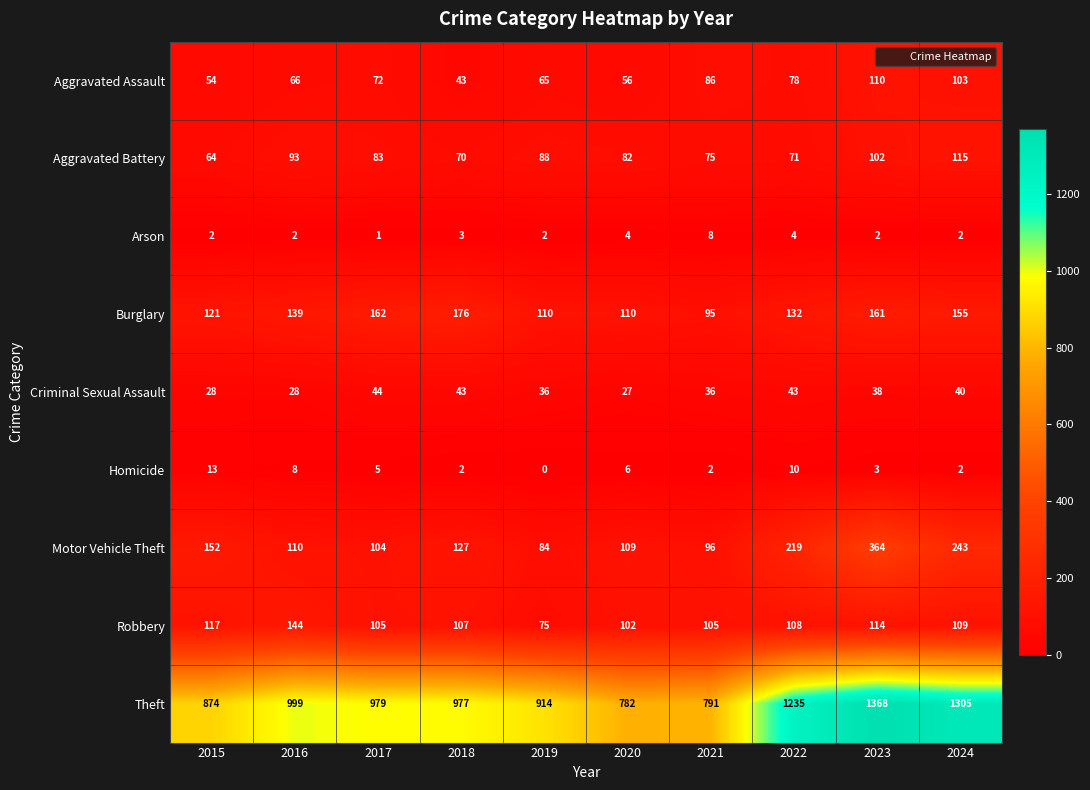

True or false: Theft has a value of 1573 at 2015.

False